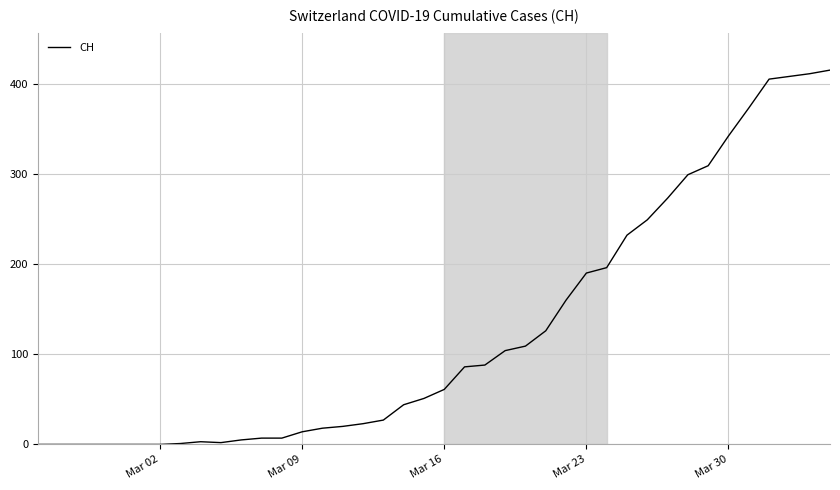

What is the difference between the maximum and minimum values?

415